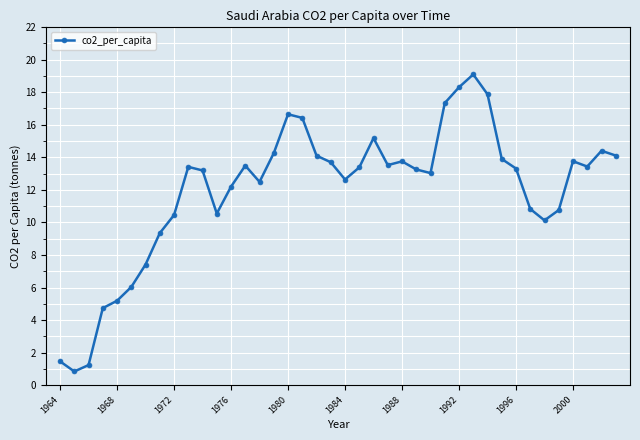

Does the chart display data point markers on the line(s)?

Yes